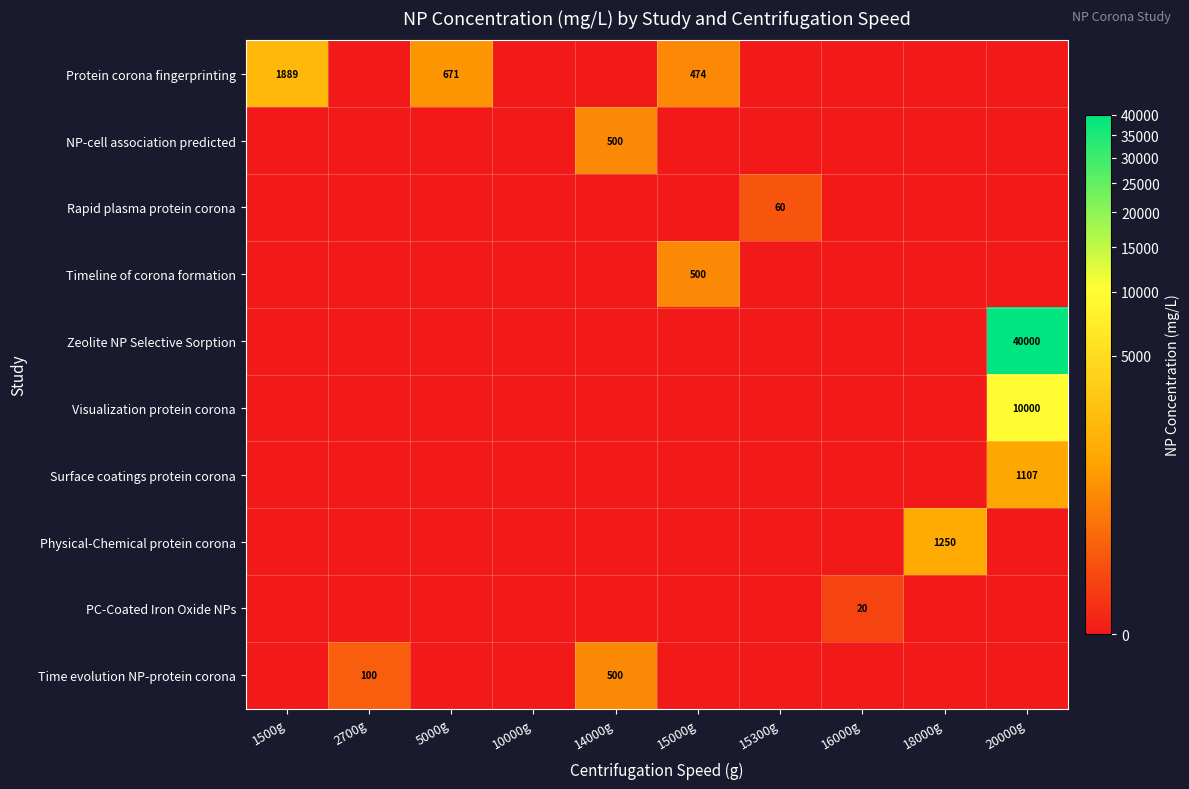

The Physical-Chemical protein corona series shows 1250 at 18000g. True or false?

True